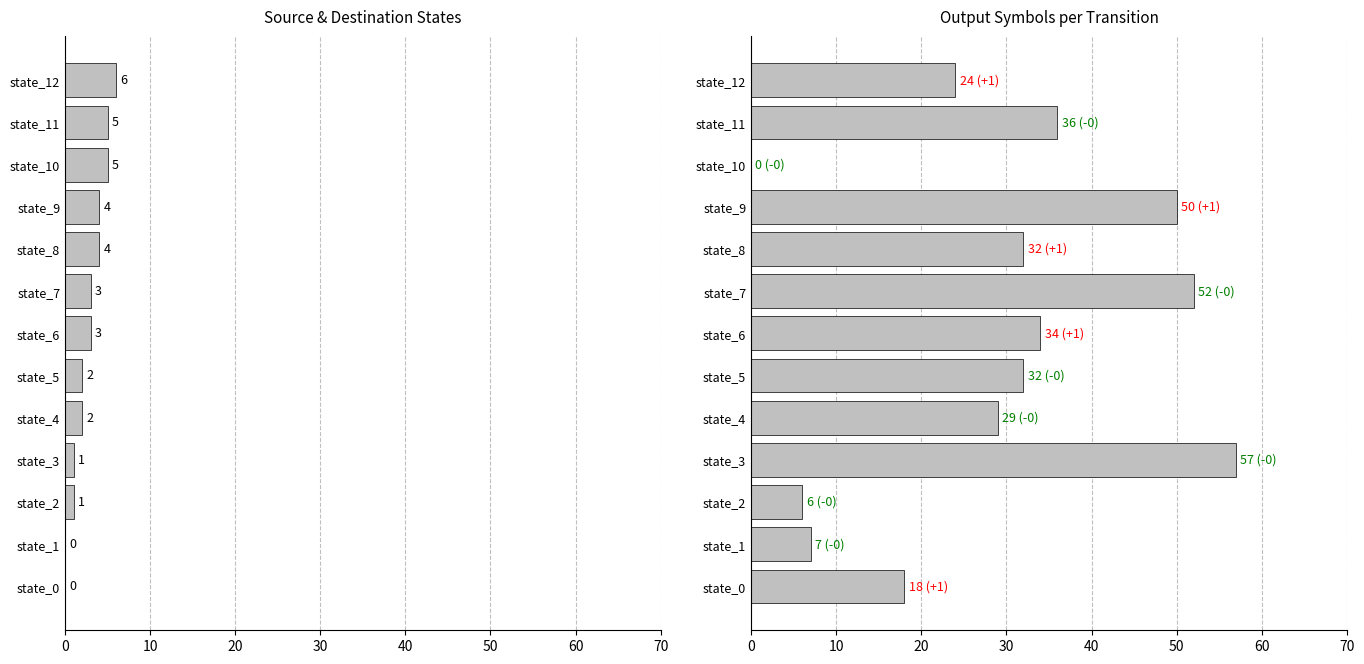

How many bars are there in total?

26